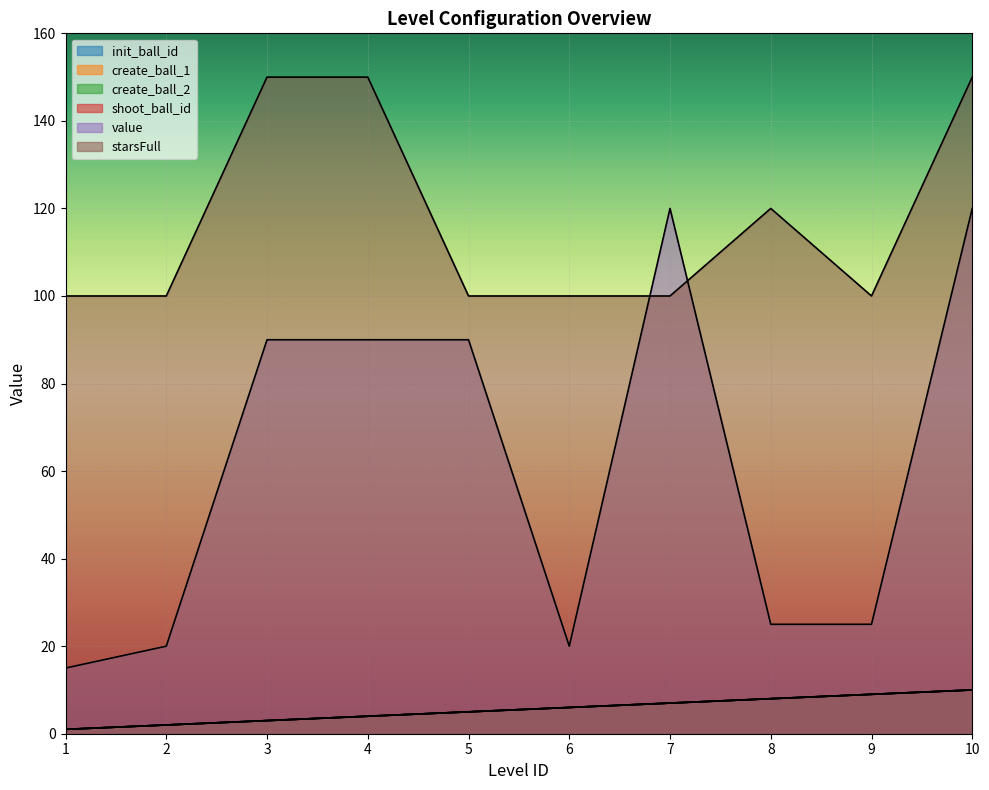

What is the difference between the maximum and minimum values in the value series?

105